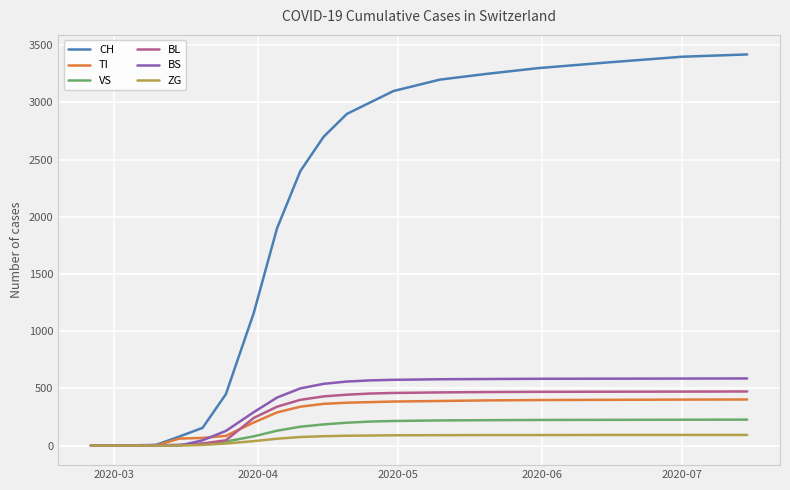

Which series has the widest spread of values?

CH